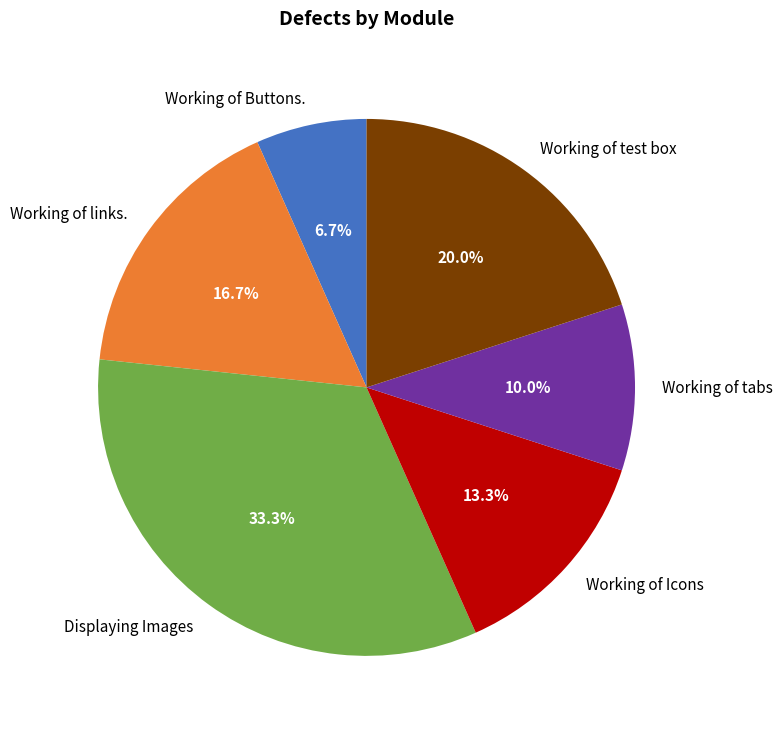

How many segments does this pie chart have?

6